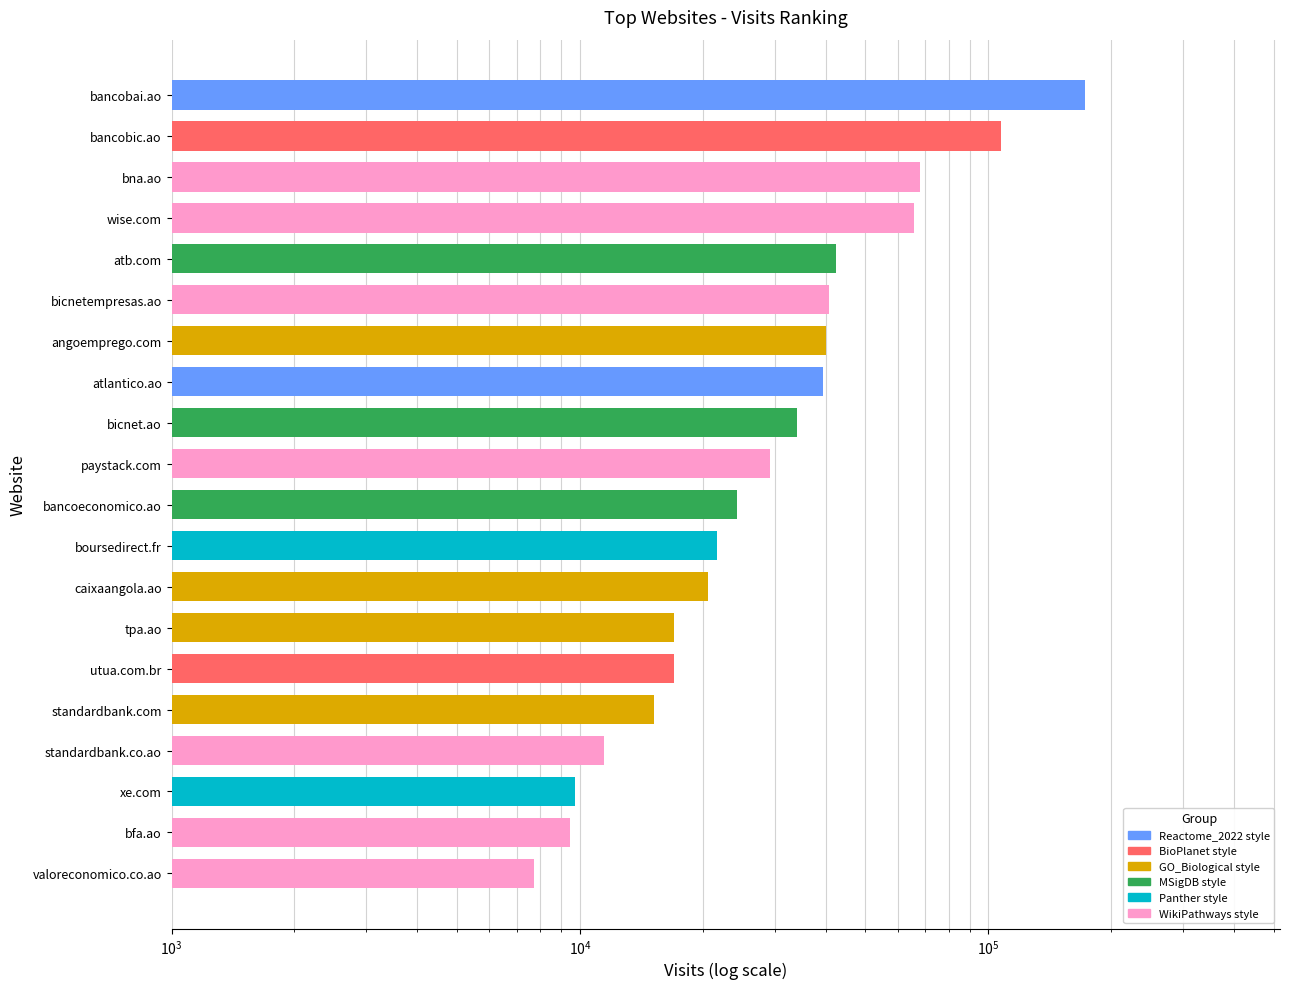

Reading left to right, transcribe all the data shown in this chart.

7726	9441	9702	11457	15139	17023	17032	20604	21630	24207	29235	33993	39404	39963	40686	42327	65918	67993	107553	172486